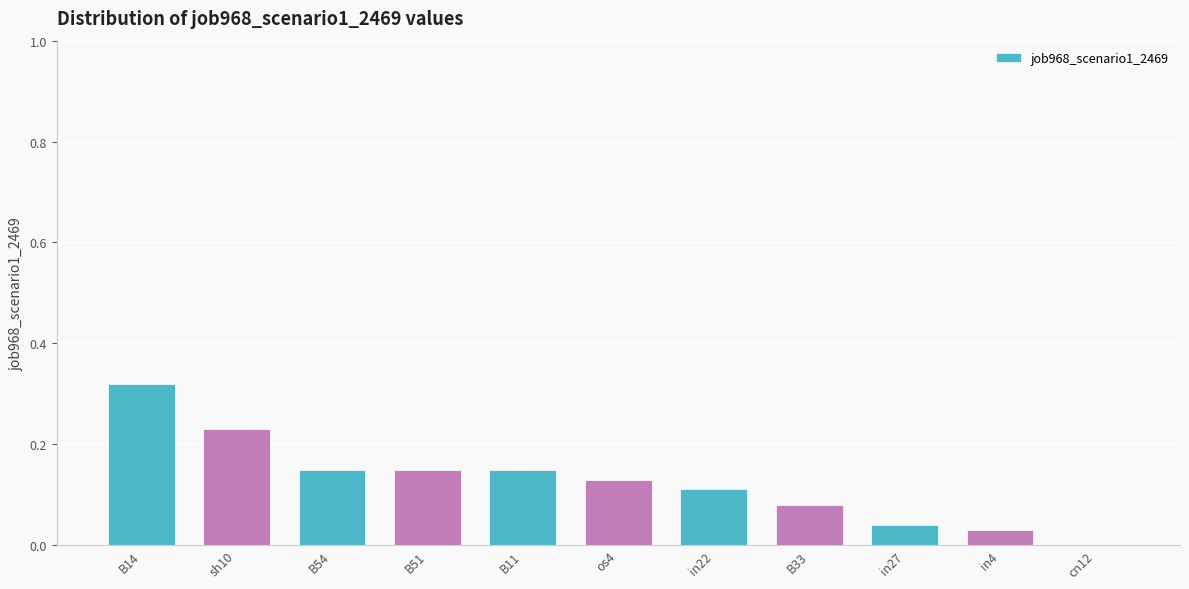

What is the sum of the values at B33 and B14?

0.4